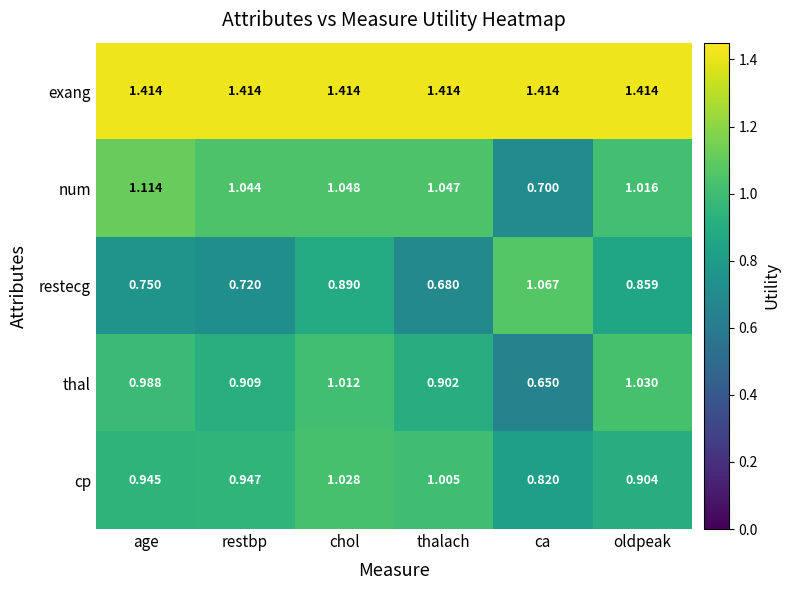

Which series has the largest total across all categories?

exang